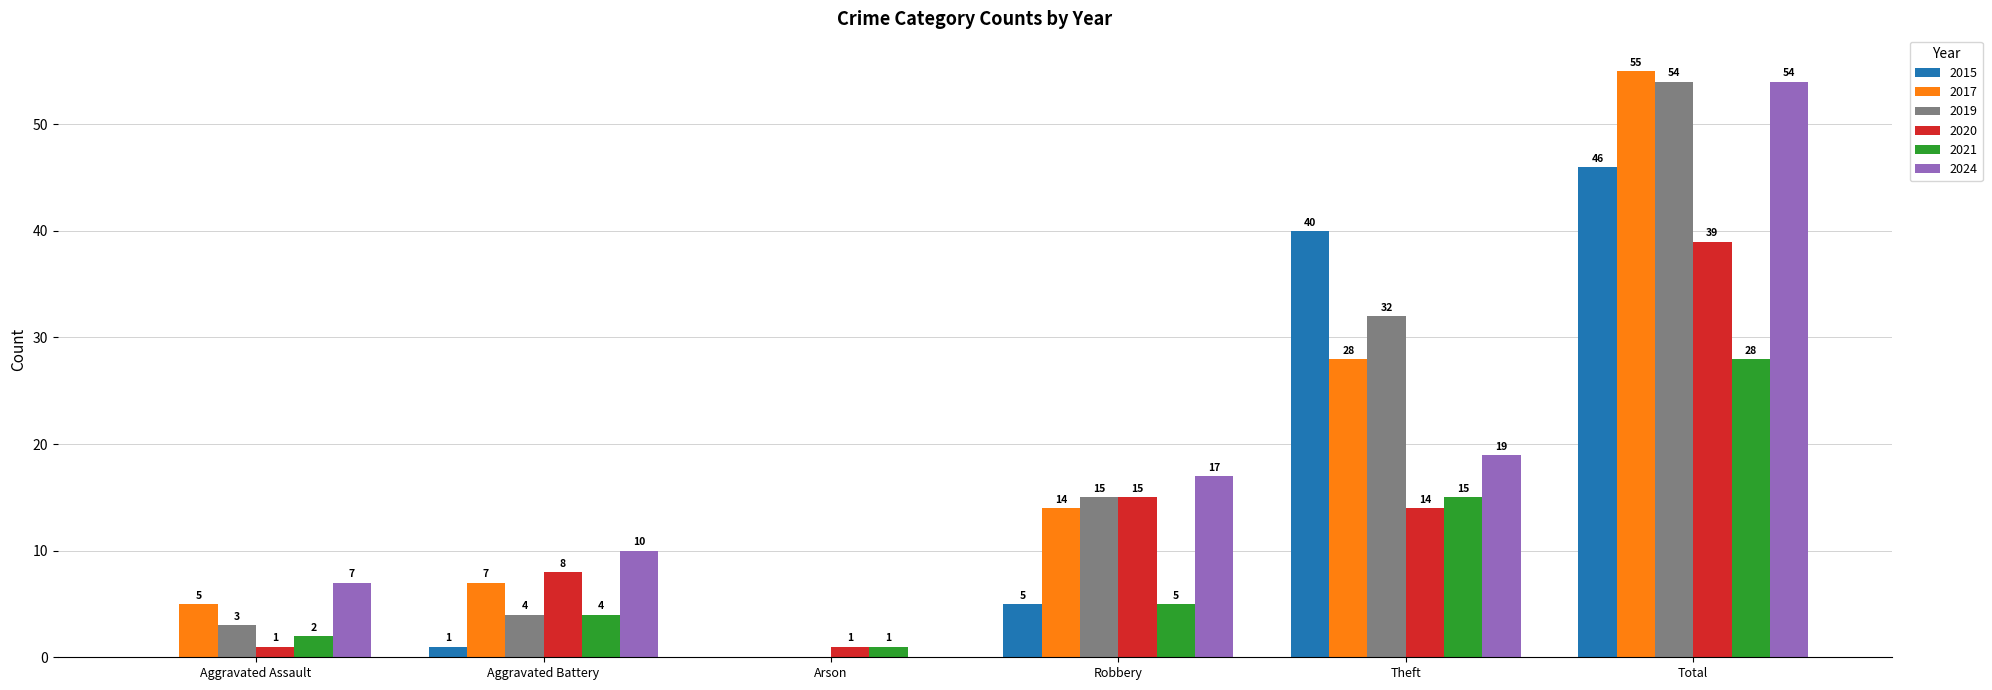

Is it true that 2020 equals 14 at Theft?

True